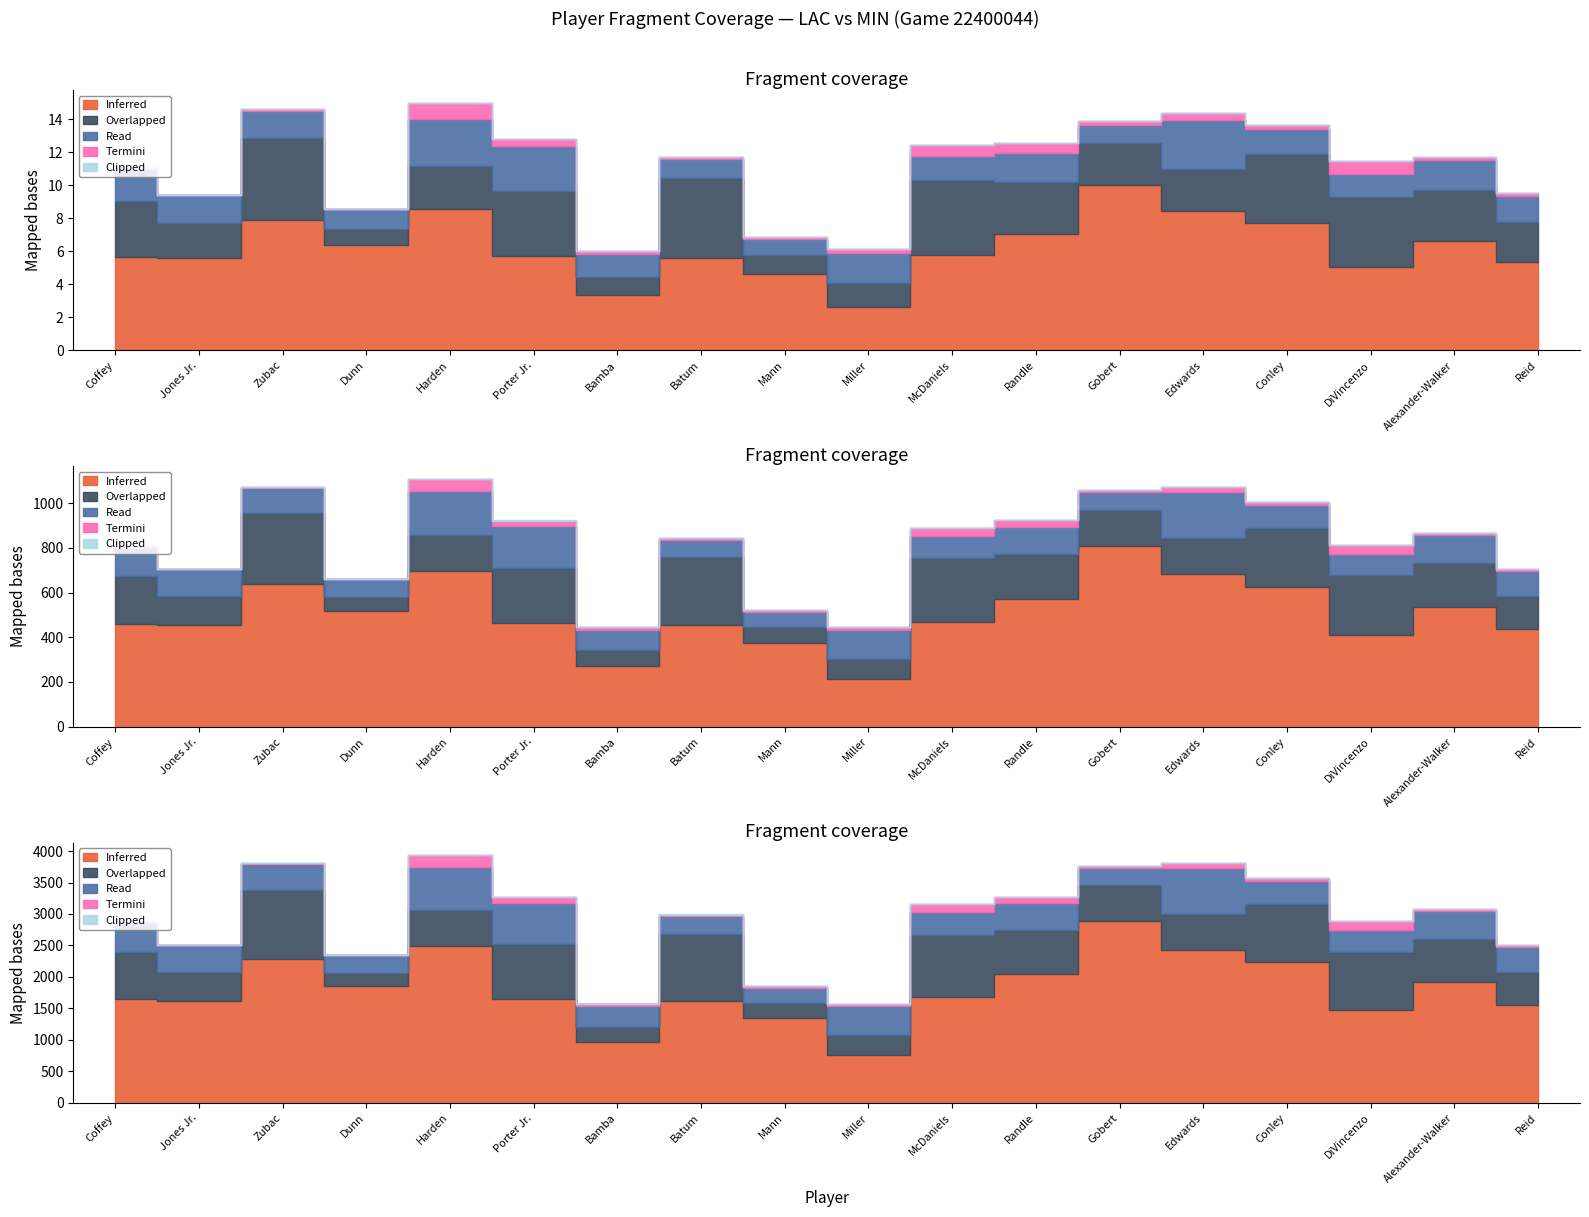

Which category has the lowest value in the Overlapped series?

Dunn